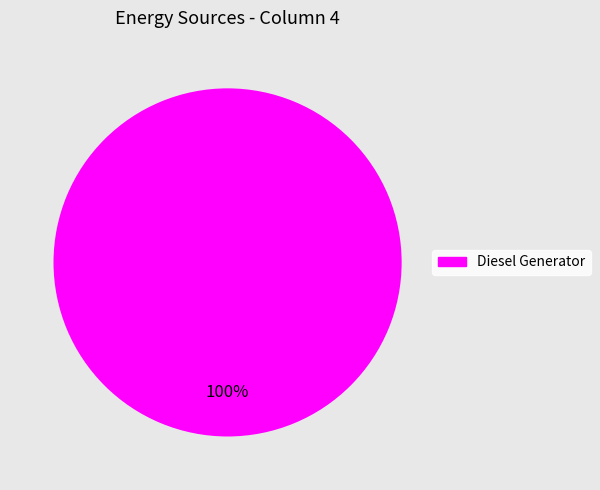

Does any single category account for the majority?

Yes